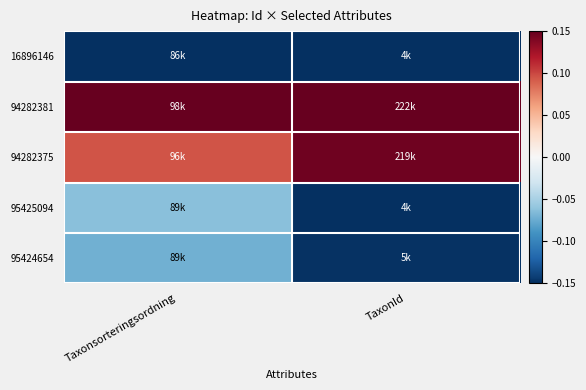

Reading right to left, what are all the values shown in this chart?

16896146: TaxonId=-0.1	Taxonsorteringsordning=-0.1
94282381: TaxonId=0.1	Taxonsorteringsordning=0.1
94282375: TaxonId=0.1	Taxonsorteringsordning=0.1
95425094: TaxonId=-0.1	Taxonsorteringsordning=-0.1
95424654: TaxonId=-0.1	Taxonsorteringsordning=-0.1